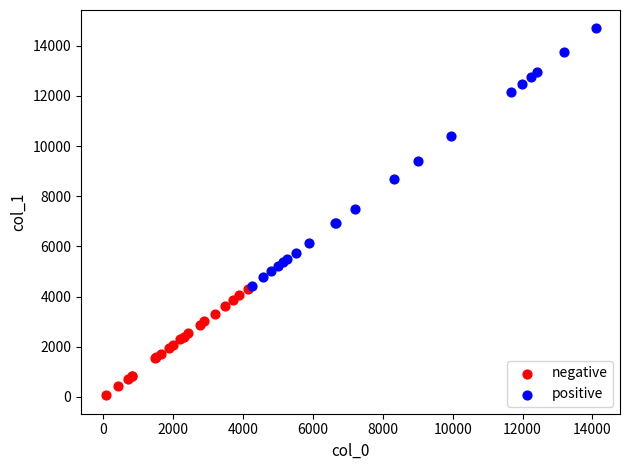

Which series reaches the maximum Y coordinate?

positive